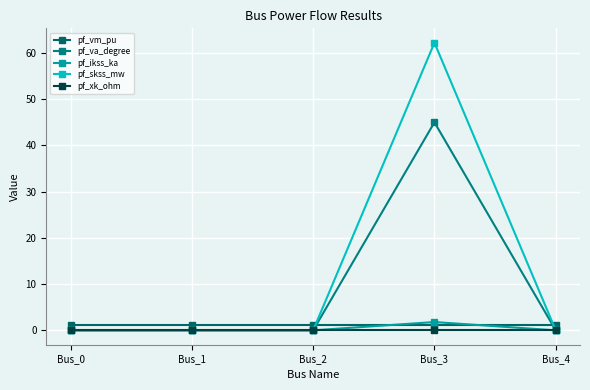

Where do pf_va_degree and pf_xk_ohm first cross each other?

Bus_2 and Bus_3